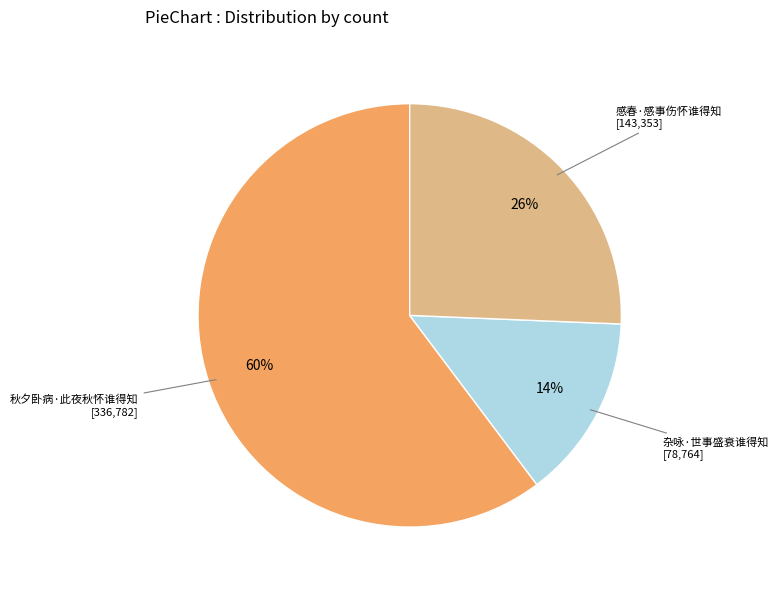

To the nearest percent, what percentage of the pie is 秋夕卧病·此夜秋怀谁得知?

60%